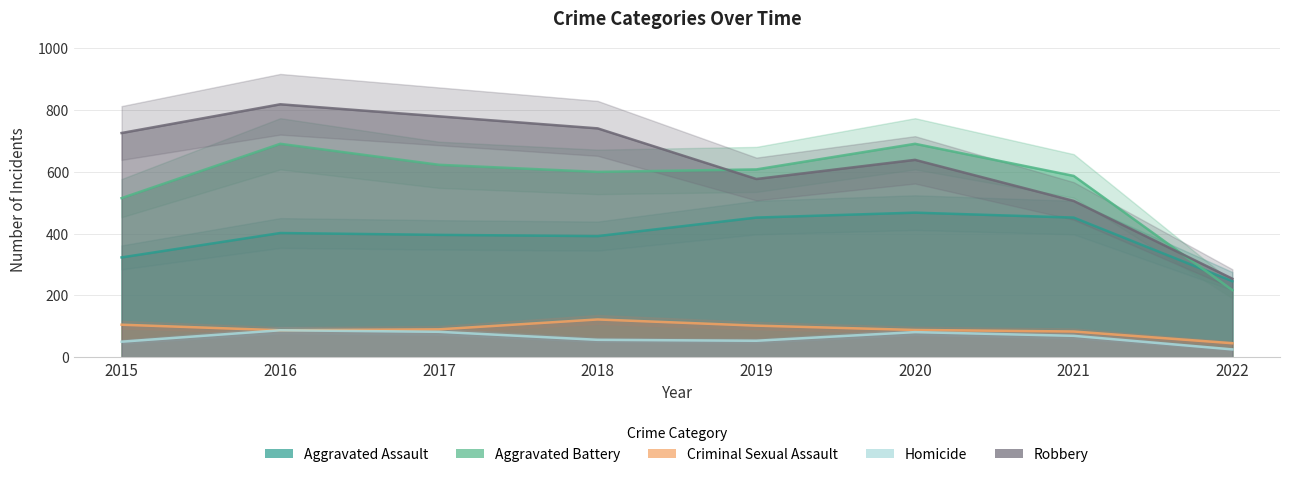

Count the number of categories in the chart.

8